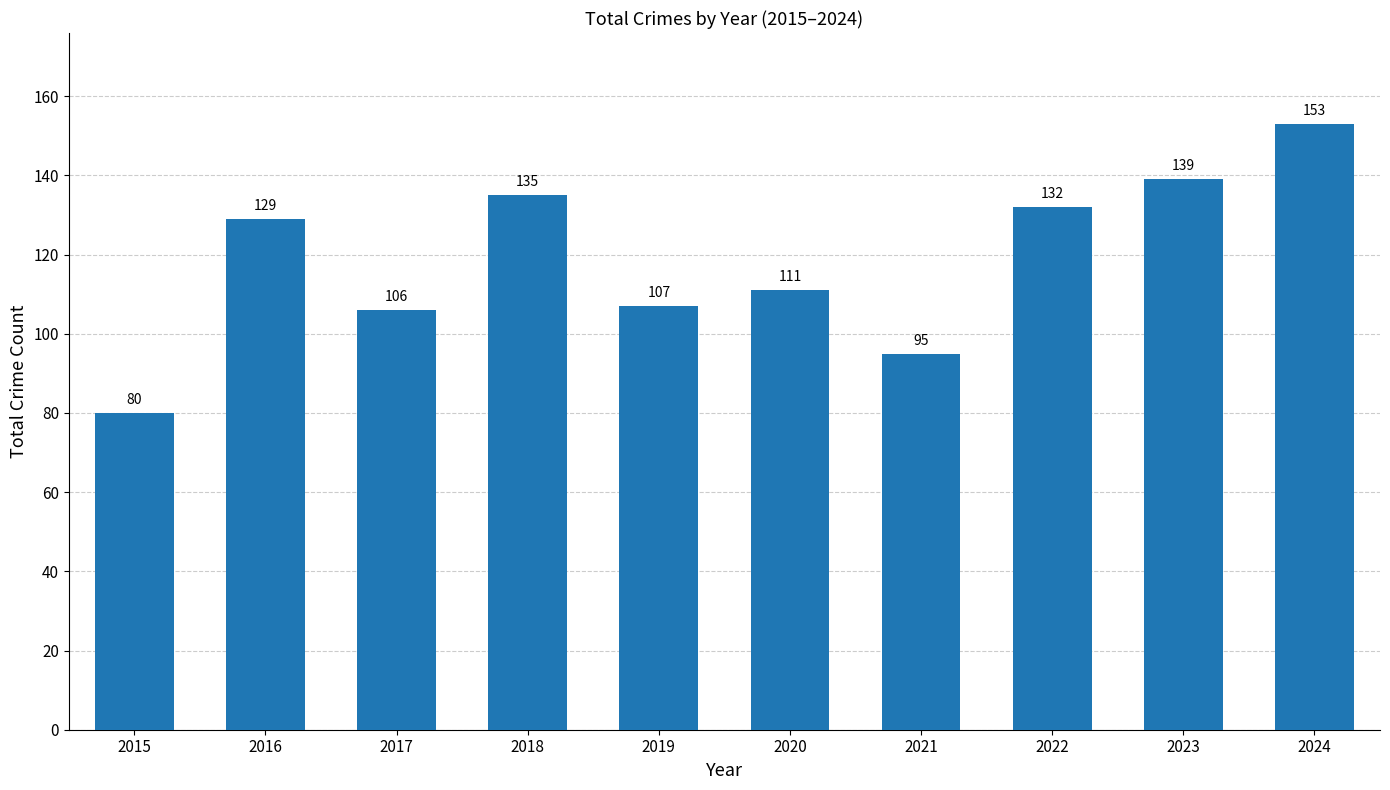

What is the value of the 9th bar from the left?

139